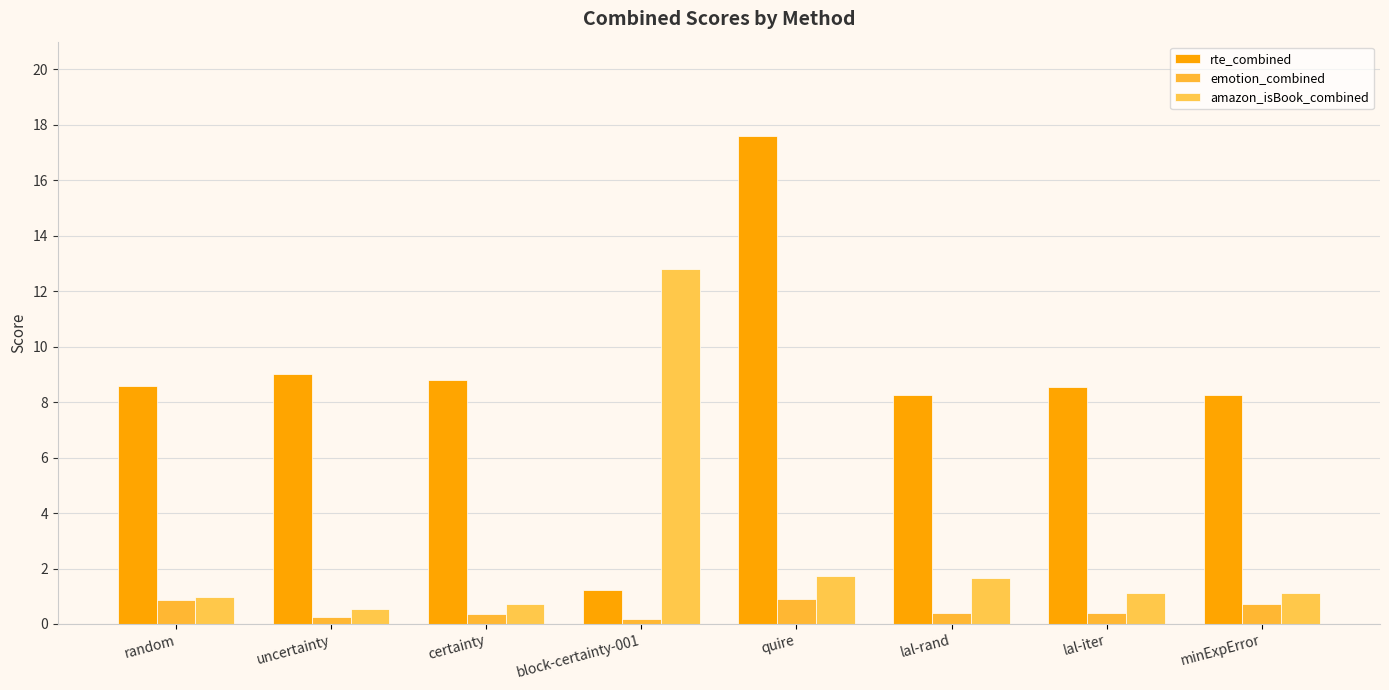

What is the difference between the emotion_combined values at random and minExpError?

0.2